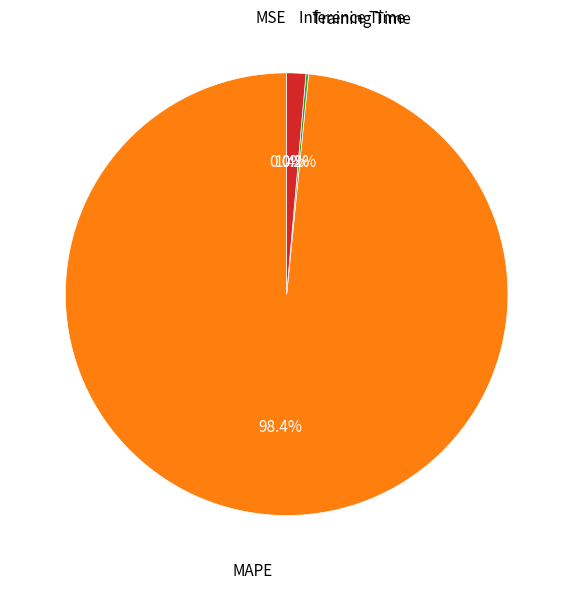

Does any single category account for the majority?

Yes